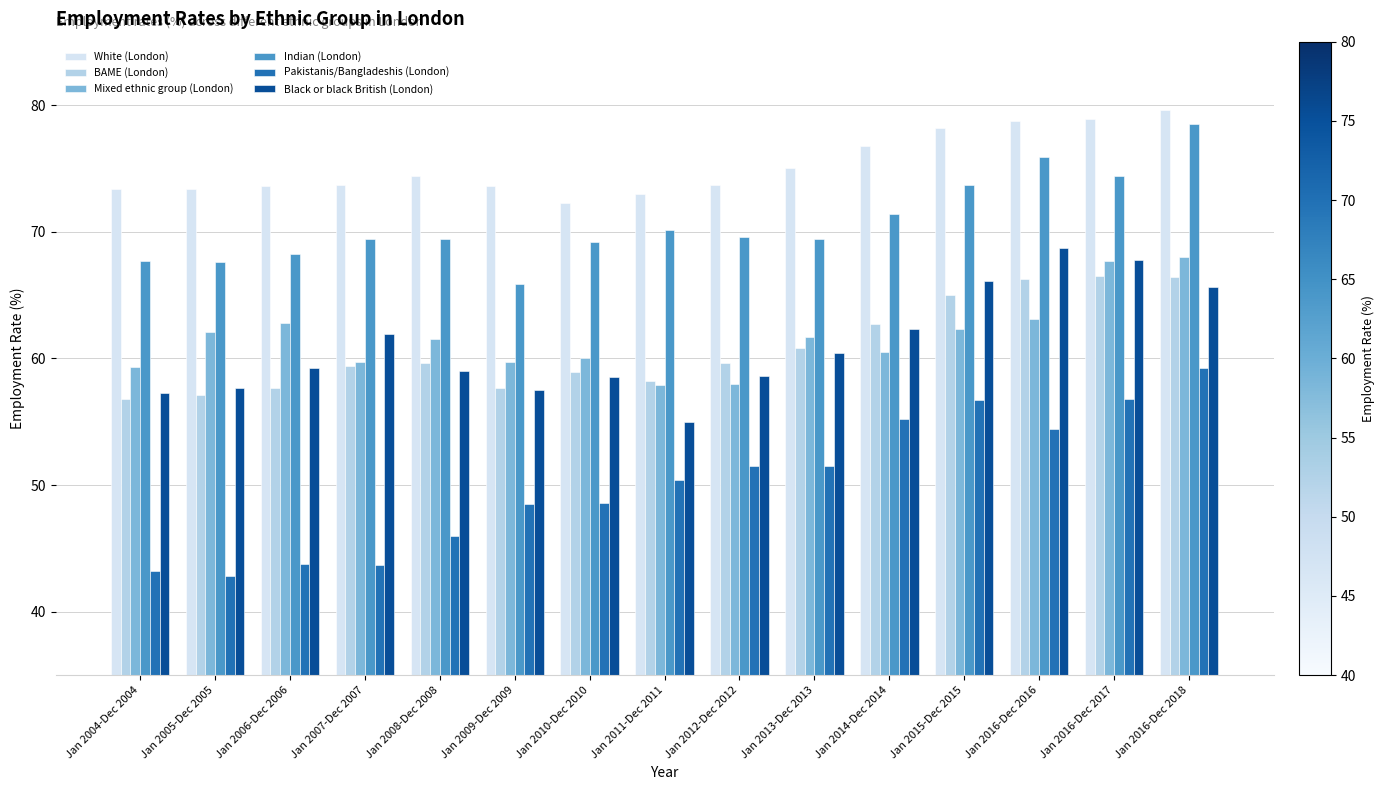

Is the value of Pakistanis/Bangladeshis (London) at Jan 2014-Dec 2014 greater than the value of BAME (London) at Jan 2013-Dec 2013?

No